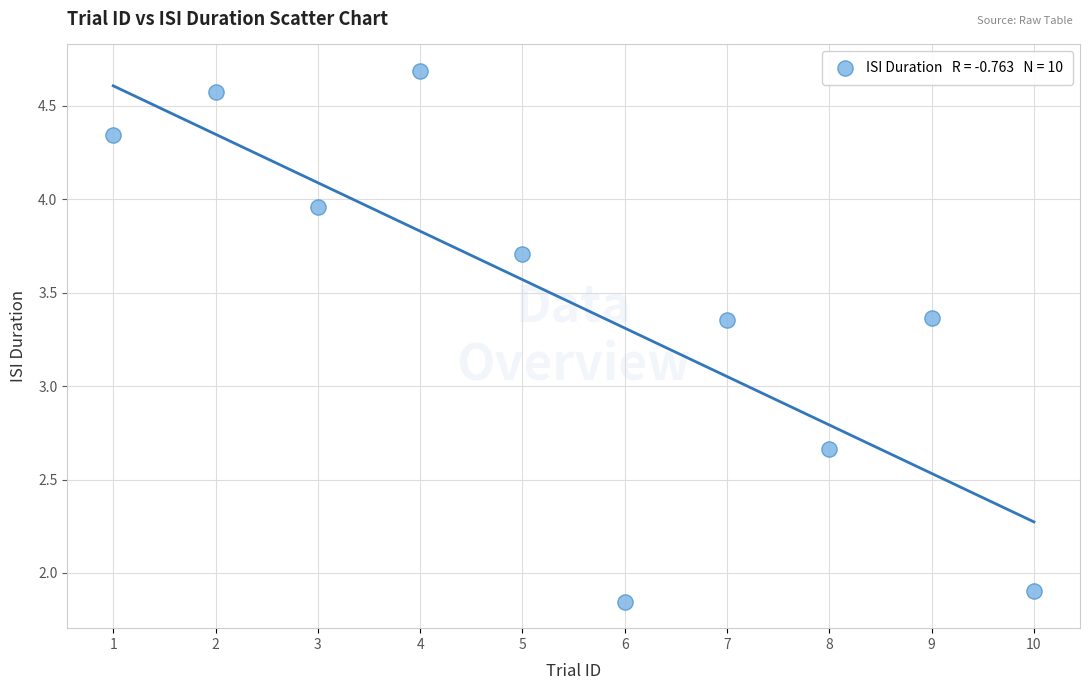

What is the range of X values (max minus min)?

9.0